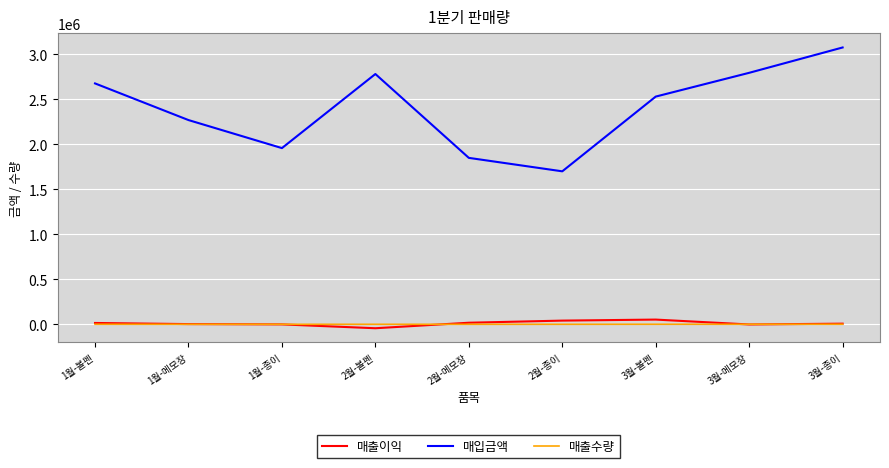

What is the sum of all 매출이익 values?

98062